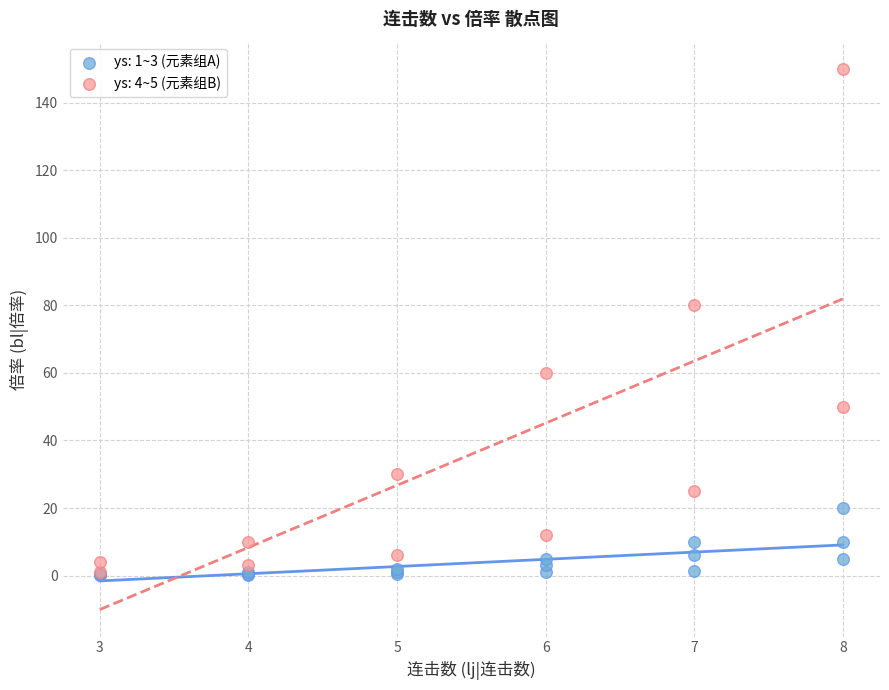

Which series has the largest Y range (max minus min)?

ys: 4~5 (元素组B)